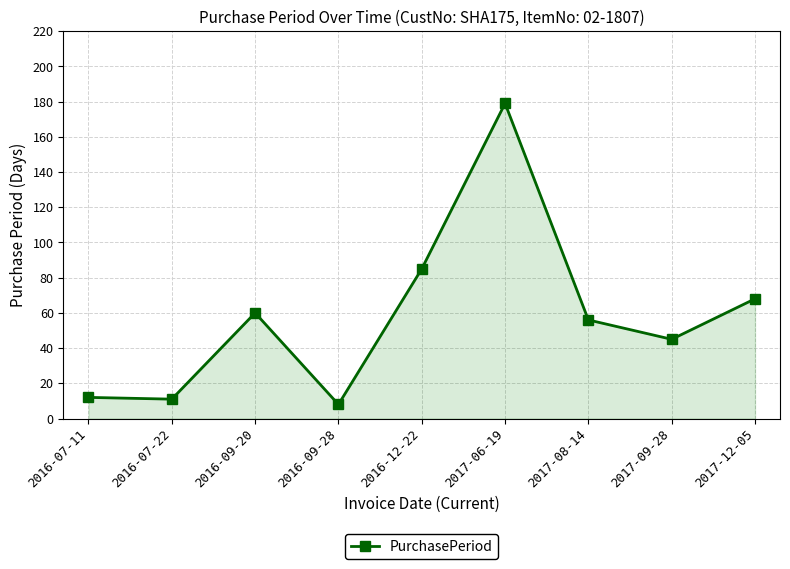

Does the chart have visible grid lines?

Yes